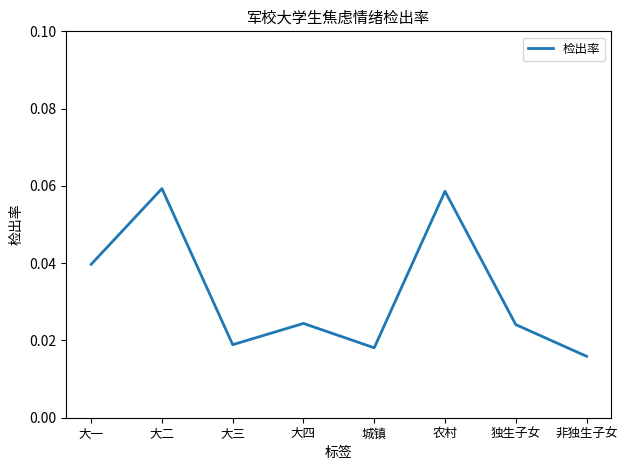

True or false: the data has more than 1 interior local peaks.

True